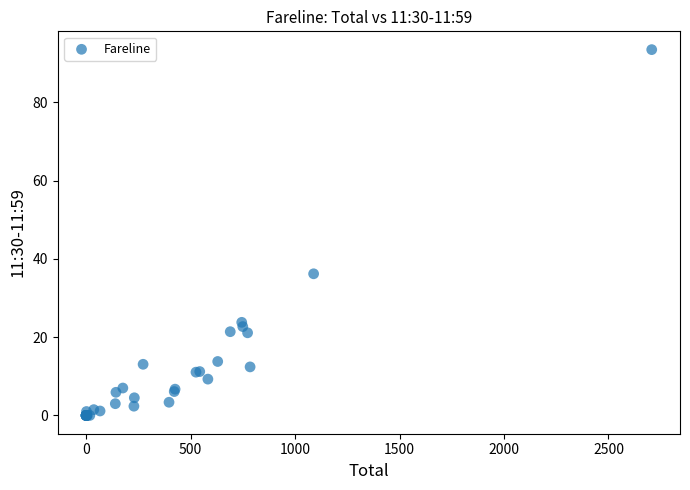

What Y value in the scatter plot is closest to 46?

36.2